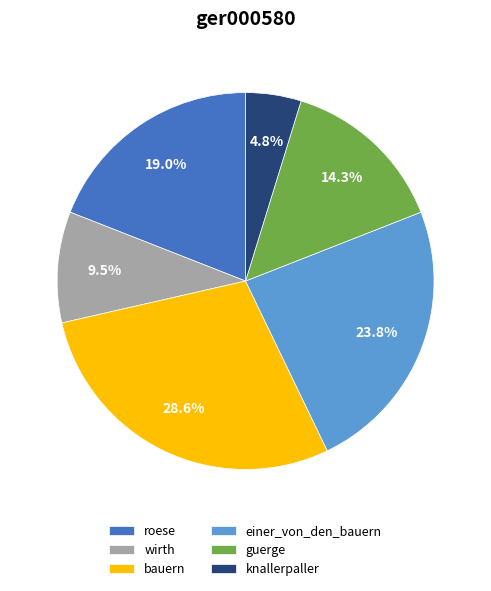

To the nearest percent, what portion does guerge represent?

14%